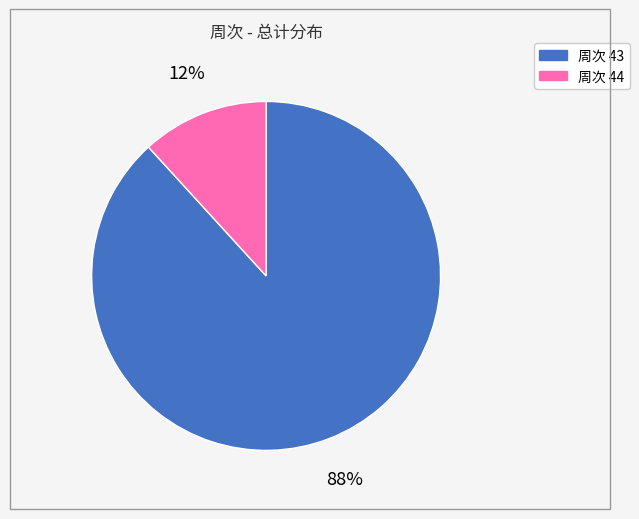

To the nearest percent, what is the average slice percentage?

50%